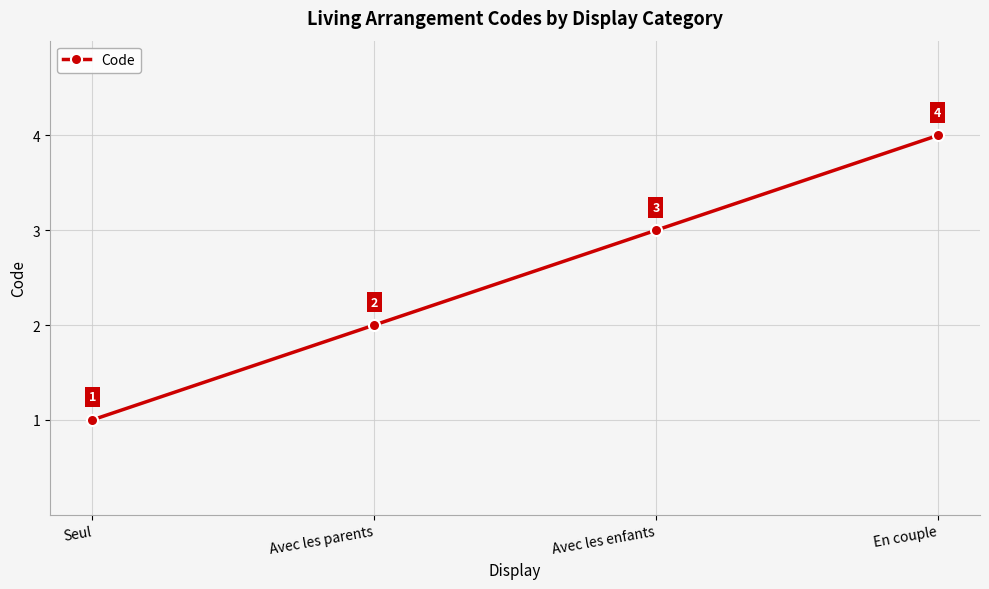

What is the change in value from Seul to Avec les enfants?

+2